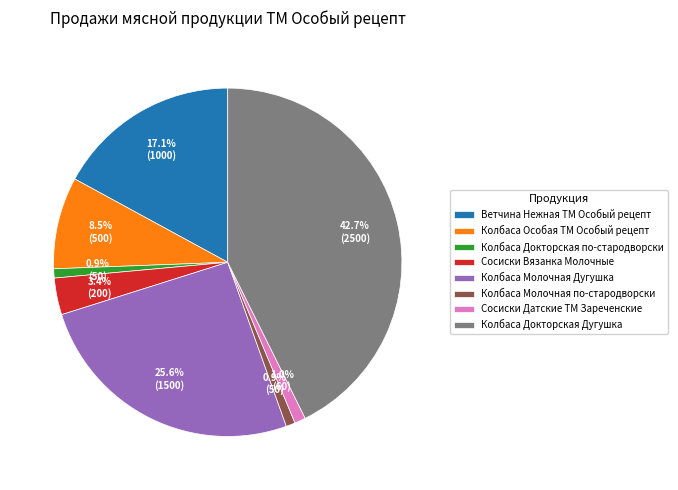

Between Колбаса Докторская Дугушка and Ветчина Нежная ТМ Особый рецепт, which is larger?

Колбаса Докторская Дугушка